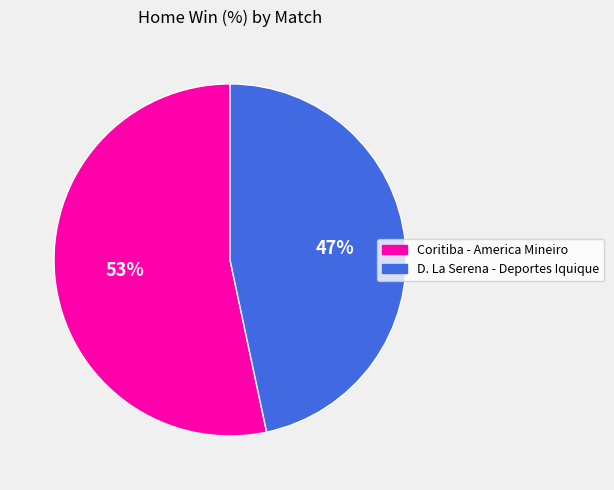

Is it true that Coritiba - America Mineiro is 53% of the pie?

True